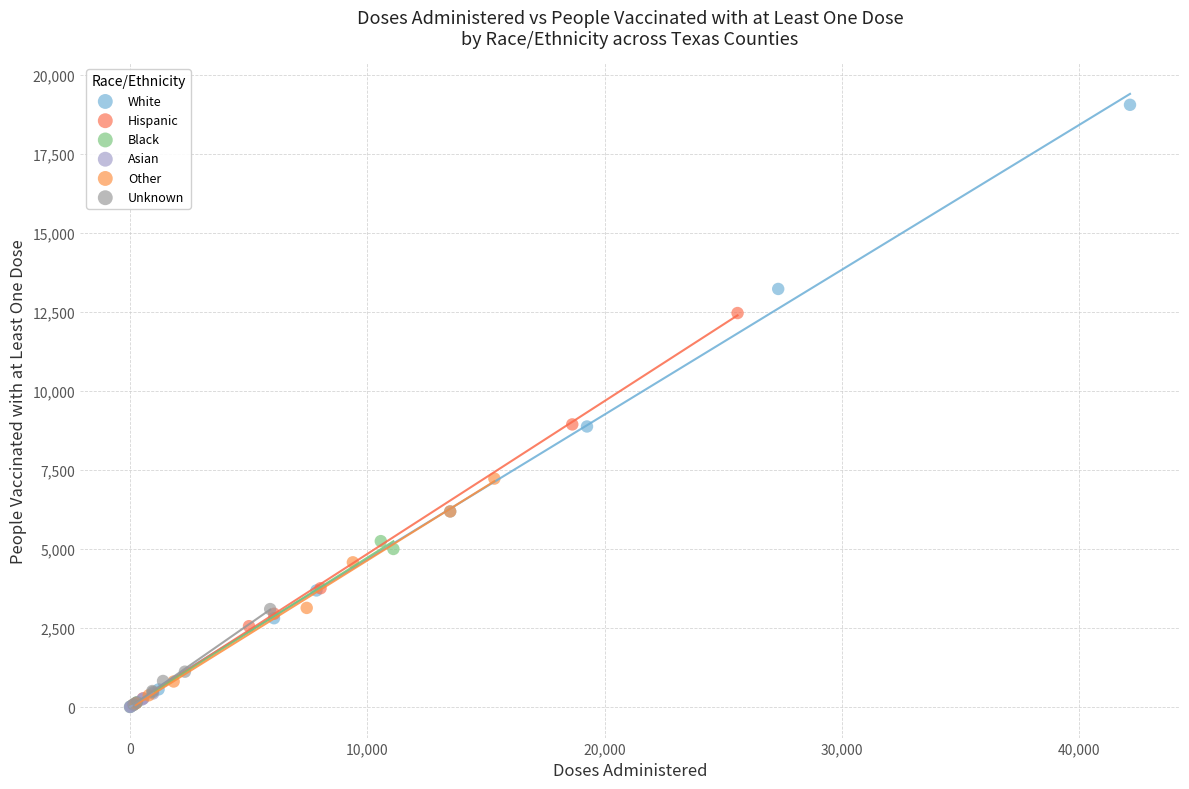

Which series reaches the maximum Y coordinate?

White